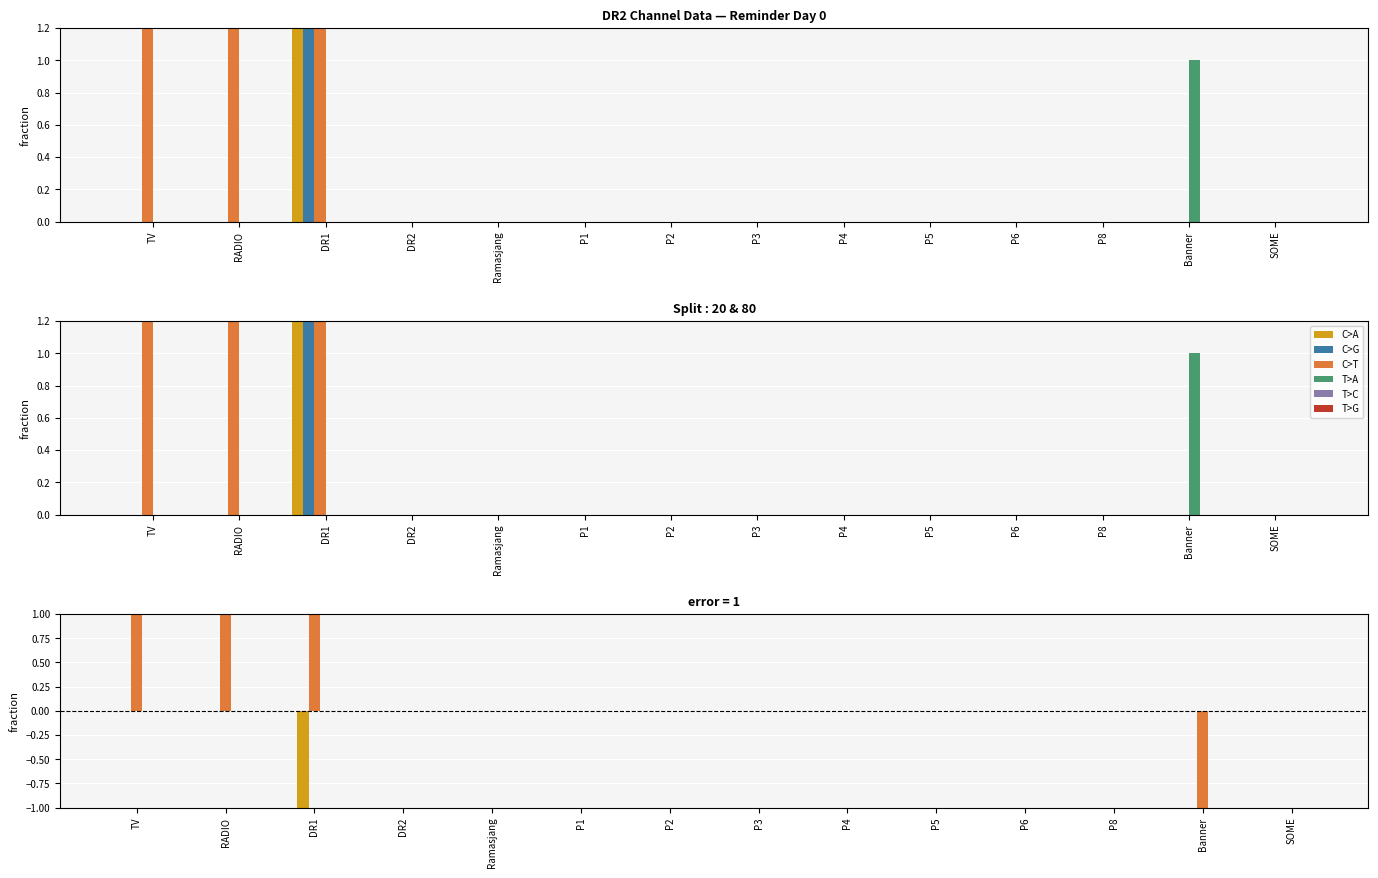

At how many categories does at least one series exceed 23?

3